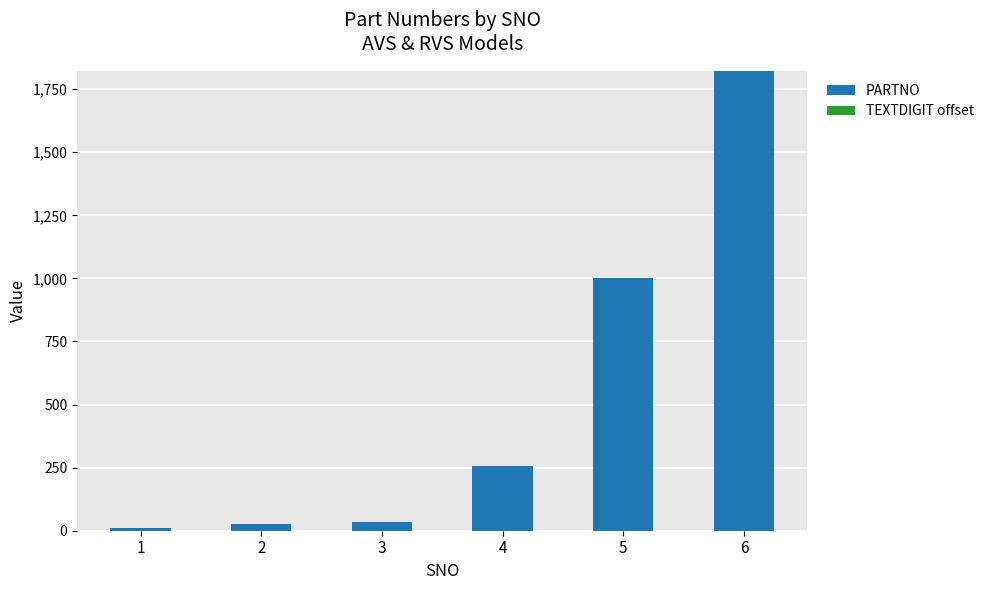

Reading right to left, extract all data points from this chart.

6=1822	5=1000	4=258	3=35	2=25	1=10